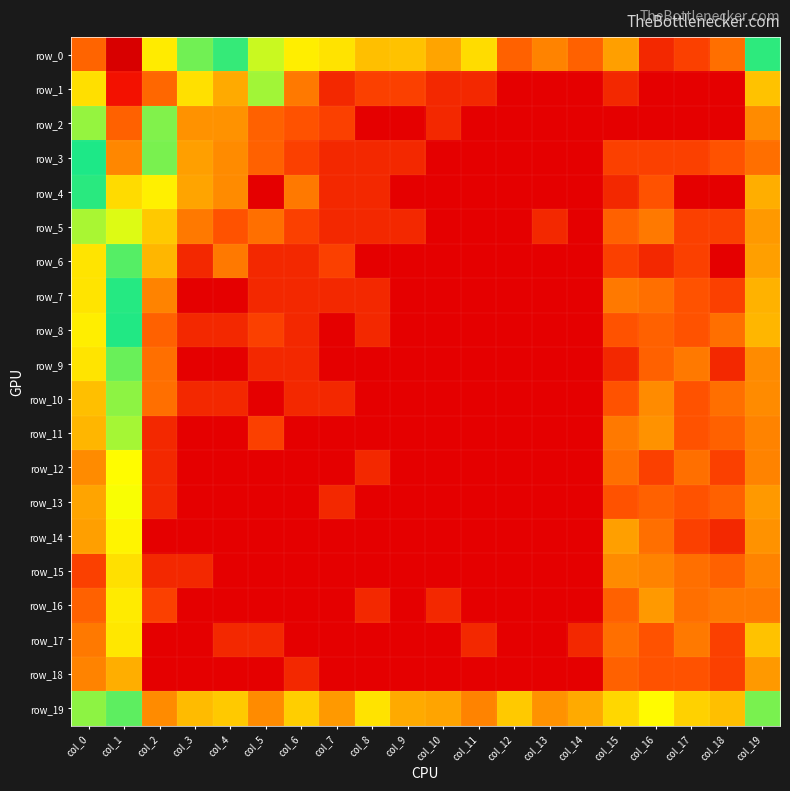

List the series in order of their peak value, lowest first.

row_18, row_15, row_17, row_16, row_14, row_12, row_13, row_11, row_10, row_9, row_8, row_7, row_6, row_19, row_5, row_4, row_3, row_2, row_1, row_0